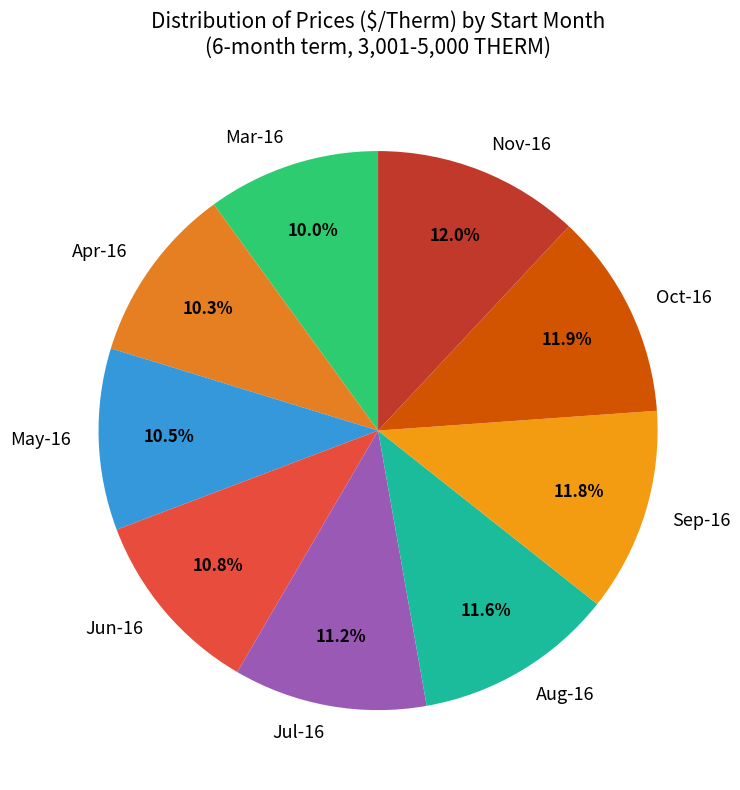

The Jun-16 slice represents 11% of the pie. True or false?

True